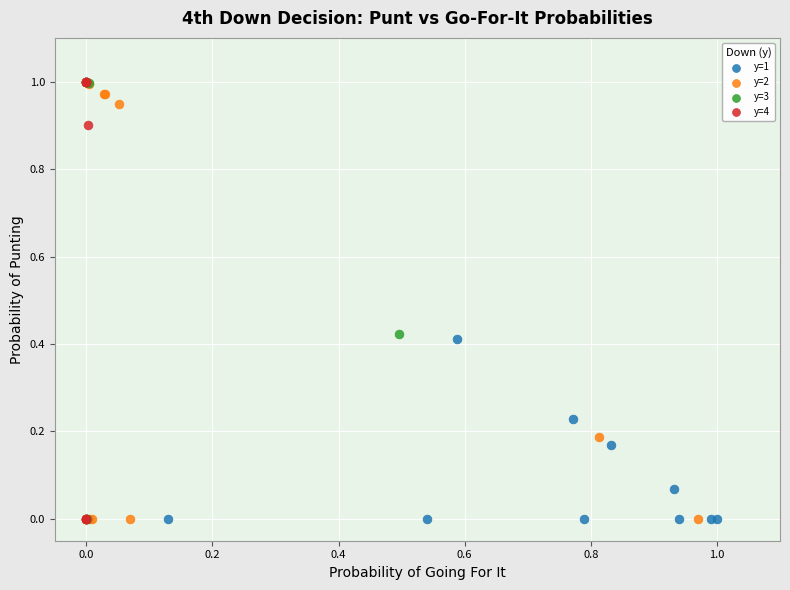

What are all the series names shown in the legend?

y=1, y=2, y=3, y=4